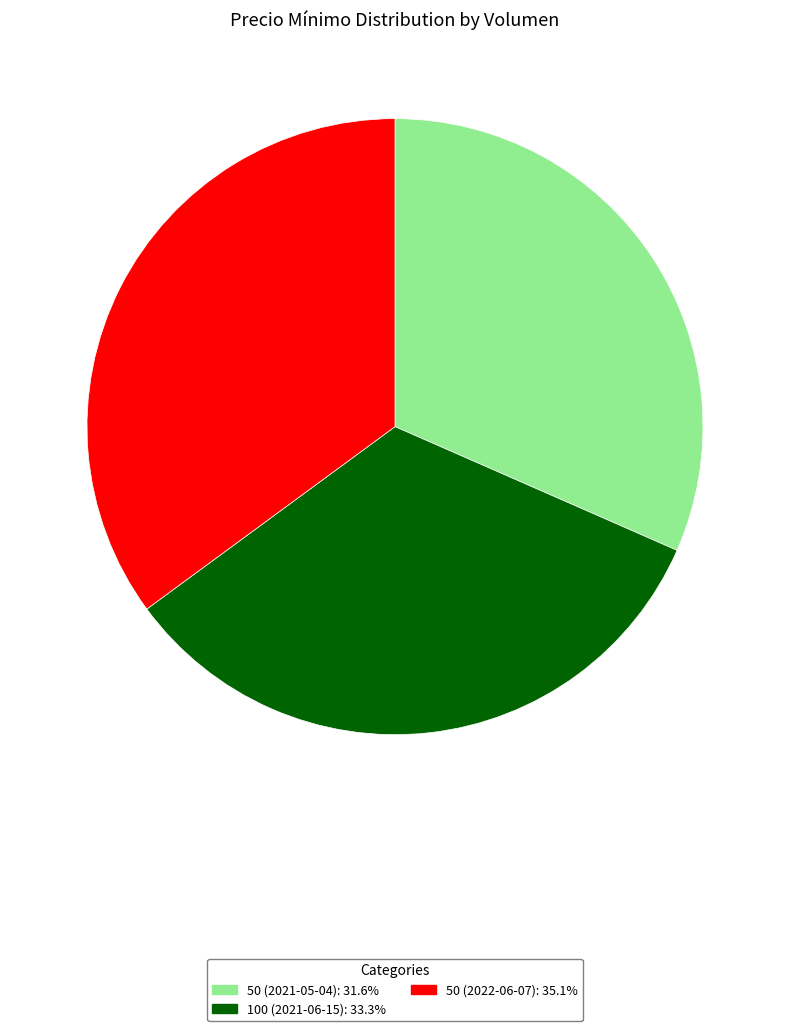

Do 50 (2021-05-04) and 50 (2022-06-07) together represent more than half of the pie?

Yes